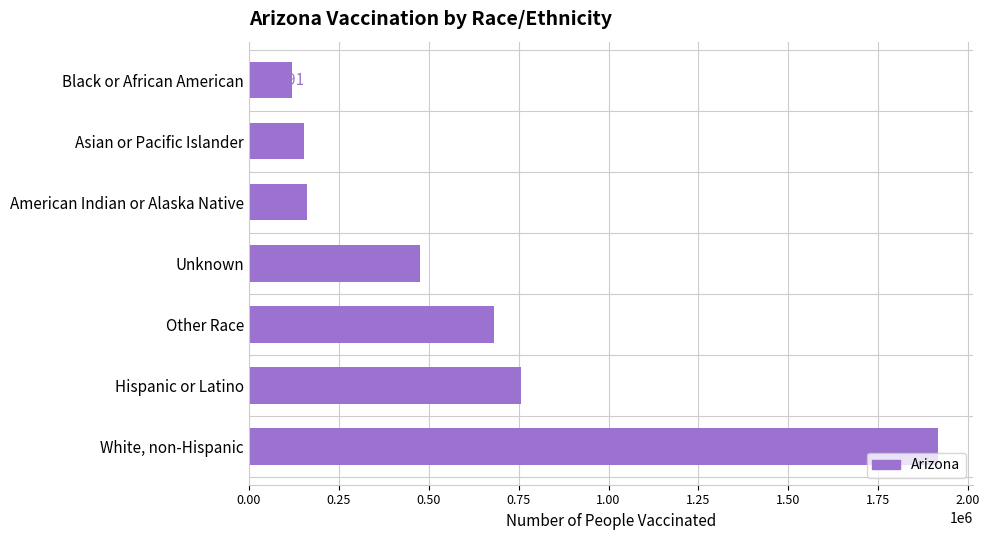

What is the difference between the maximum and minimum values?

1796125